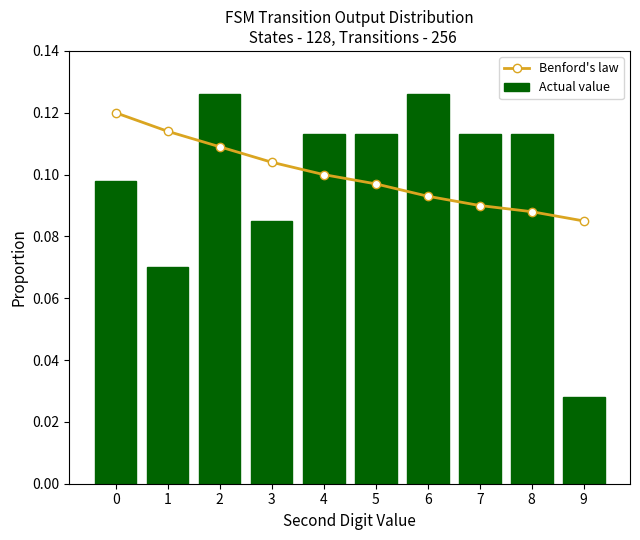

Reading left to right, extract all data points from this chart.

Benford's law: 0=0.1	1=0.1	2=0.1	3=0.1	4=0.1	5=0.1	6=0.1	7=0.1	8=0.1	9=0.1
Actual value: 0=0.1	1=0.1	2=0.1	3=0.1	4=0.1	5=0.1	6=0.1	7=0.1	8=0.1	9=0.0